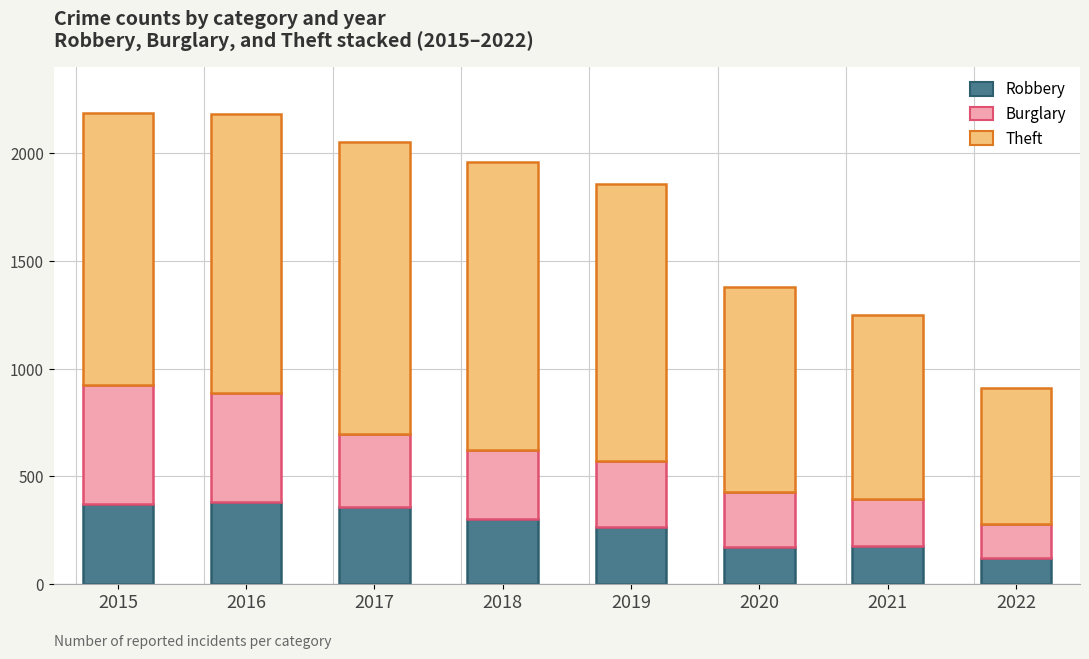

Which category has the lowest value in the Robbery series?

2022